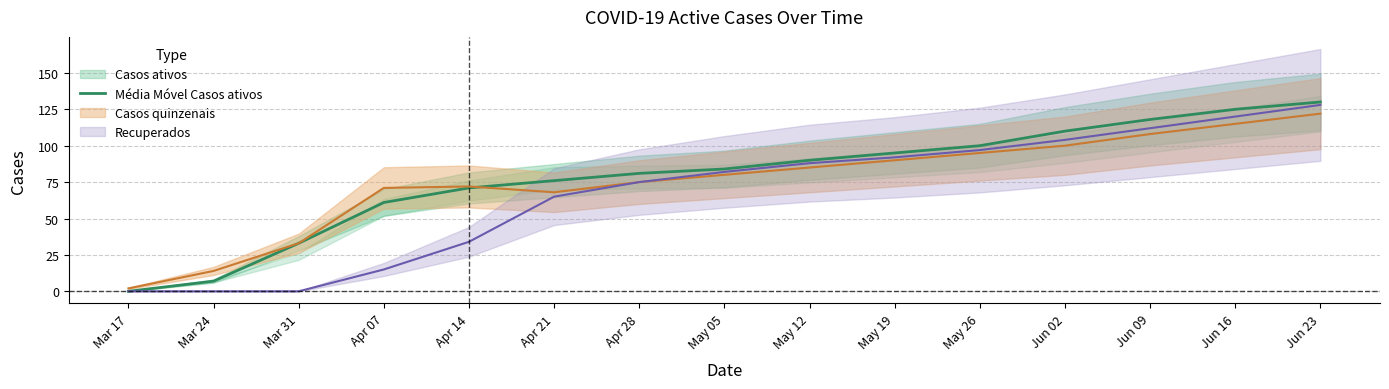

List the labels in order of value, largest first.

Jun 23, Jun 16, Jun 09, Jun 02, May 26, May 19, May 12, May 05, Apr 28, Apr 21, Apr 14, Apr 07, Mar 31, Mar 24, Mar 17